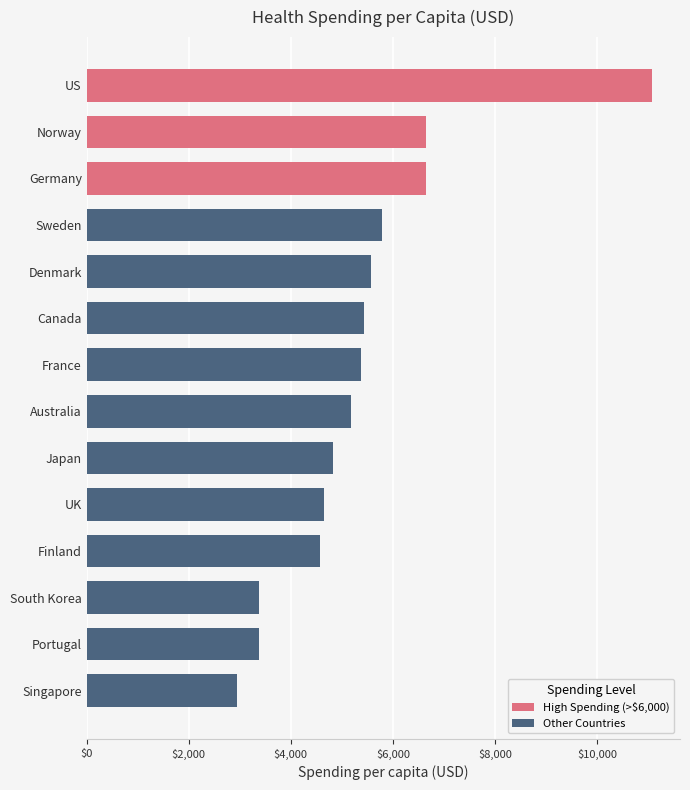

How many categories are shown in the chart?

14